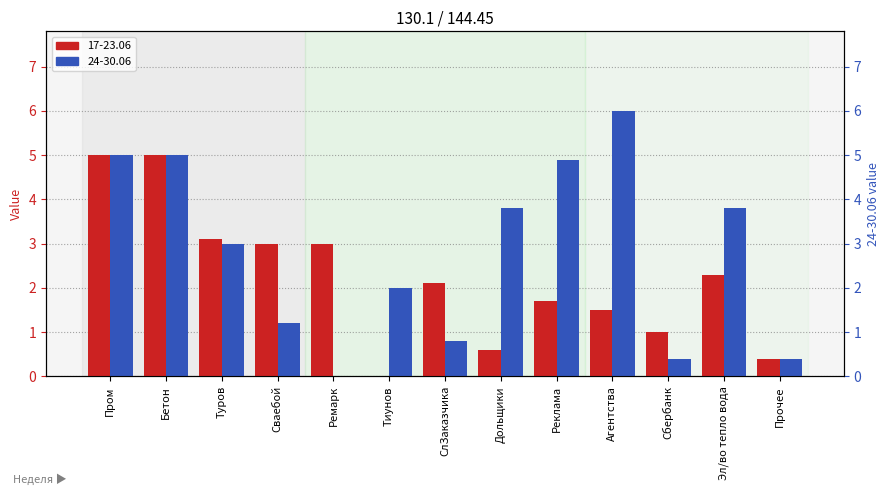

Rank the series at Реклама from lowest to highest value.

17-23.06, 24-30.06